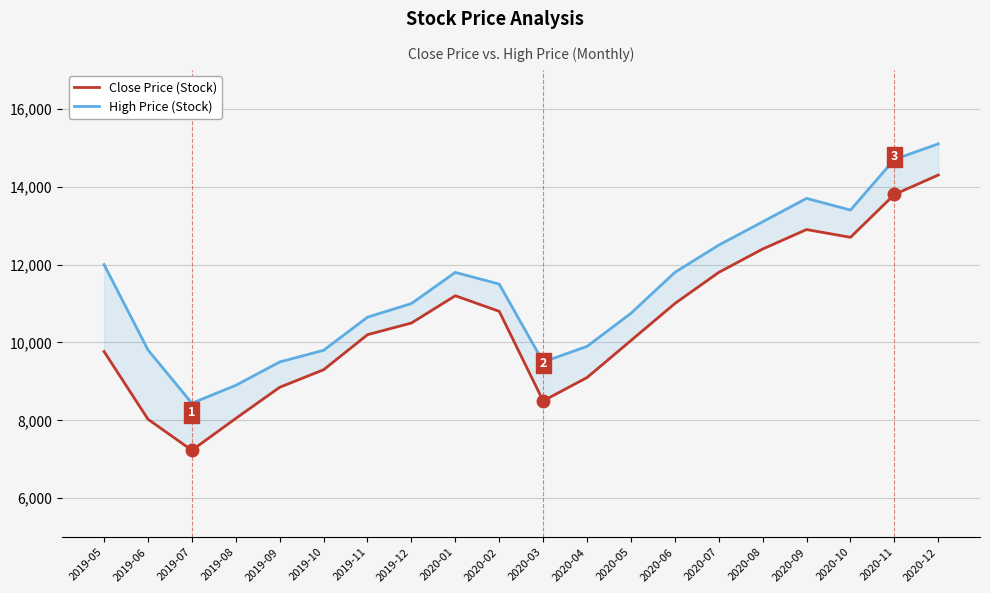

The Close Price (Stock) series shows 9767 at 2019-05. True or false?

True